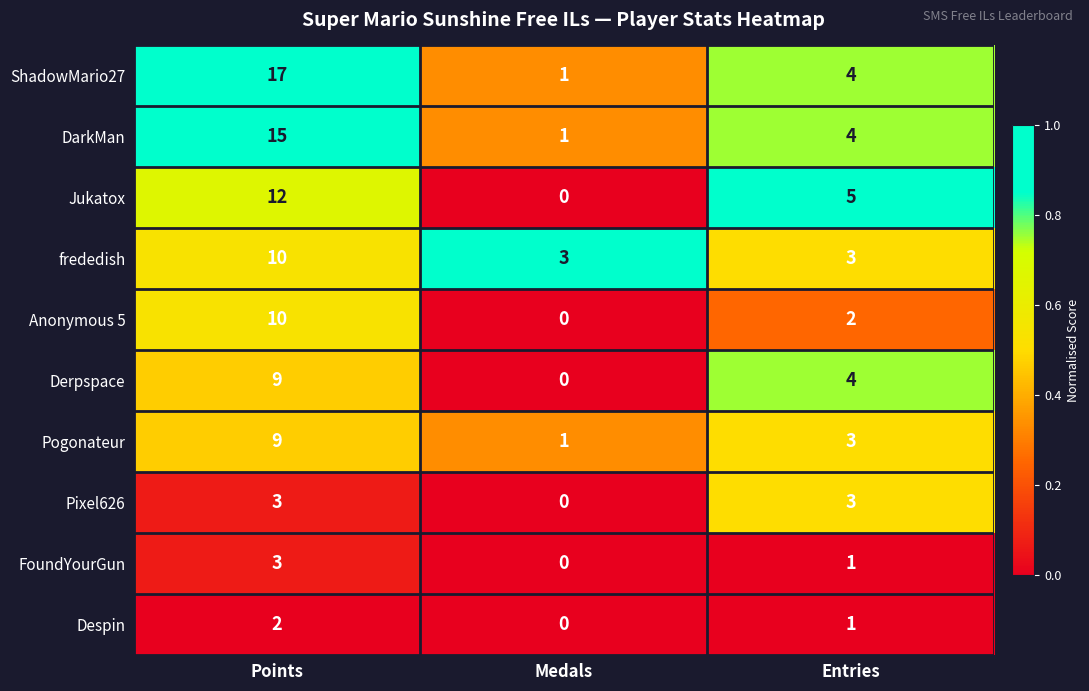

Rank the categories by DarkMan value from highest to lowest.

Points, Entries, Medals